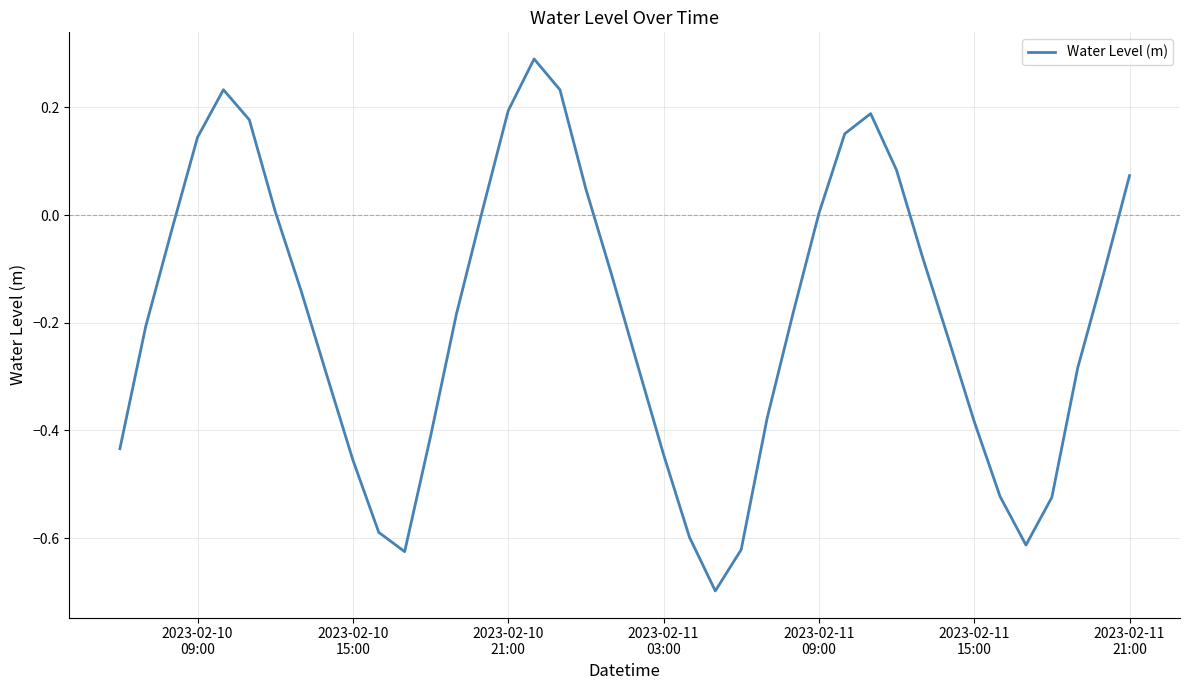

What is the smallest value displayed?

-0.7